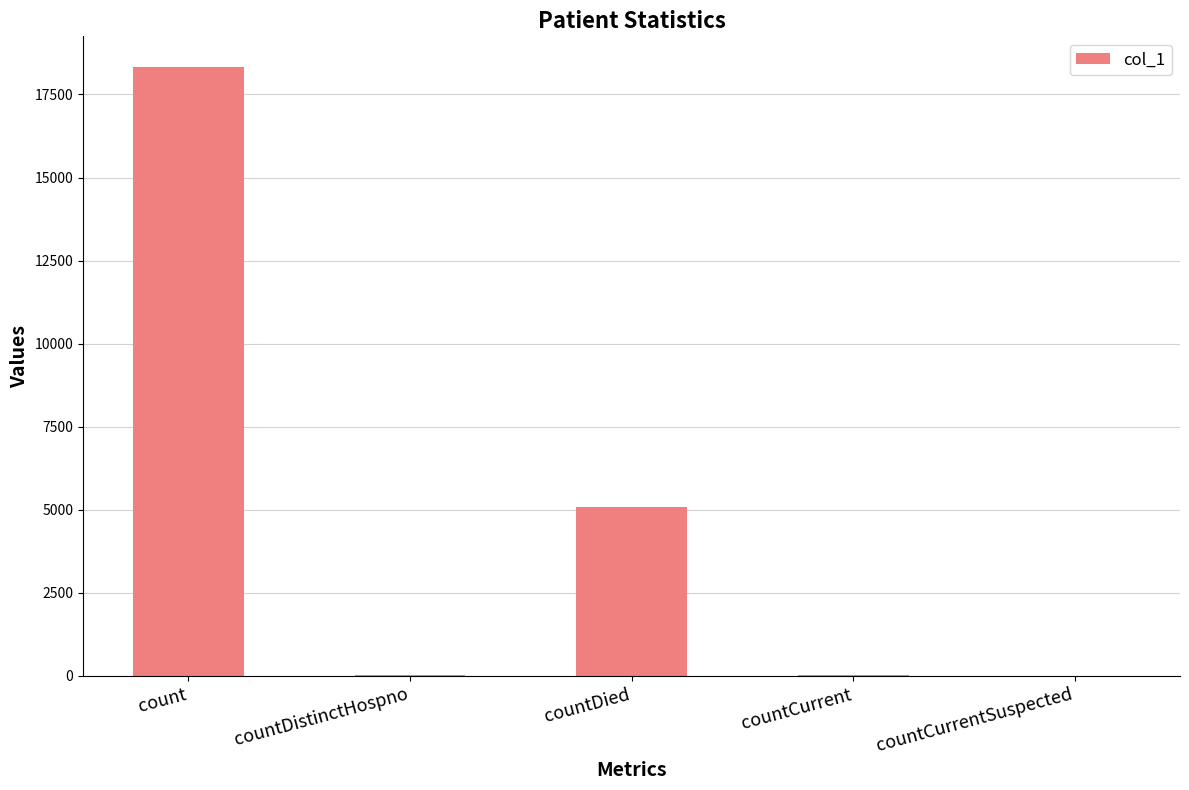

Are the bars horizontal?

No